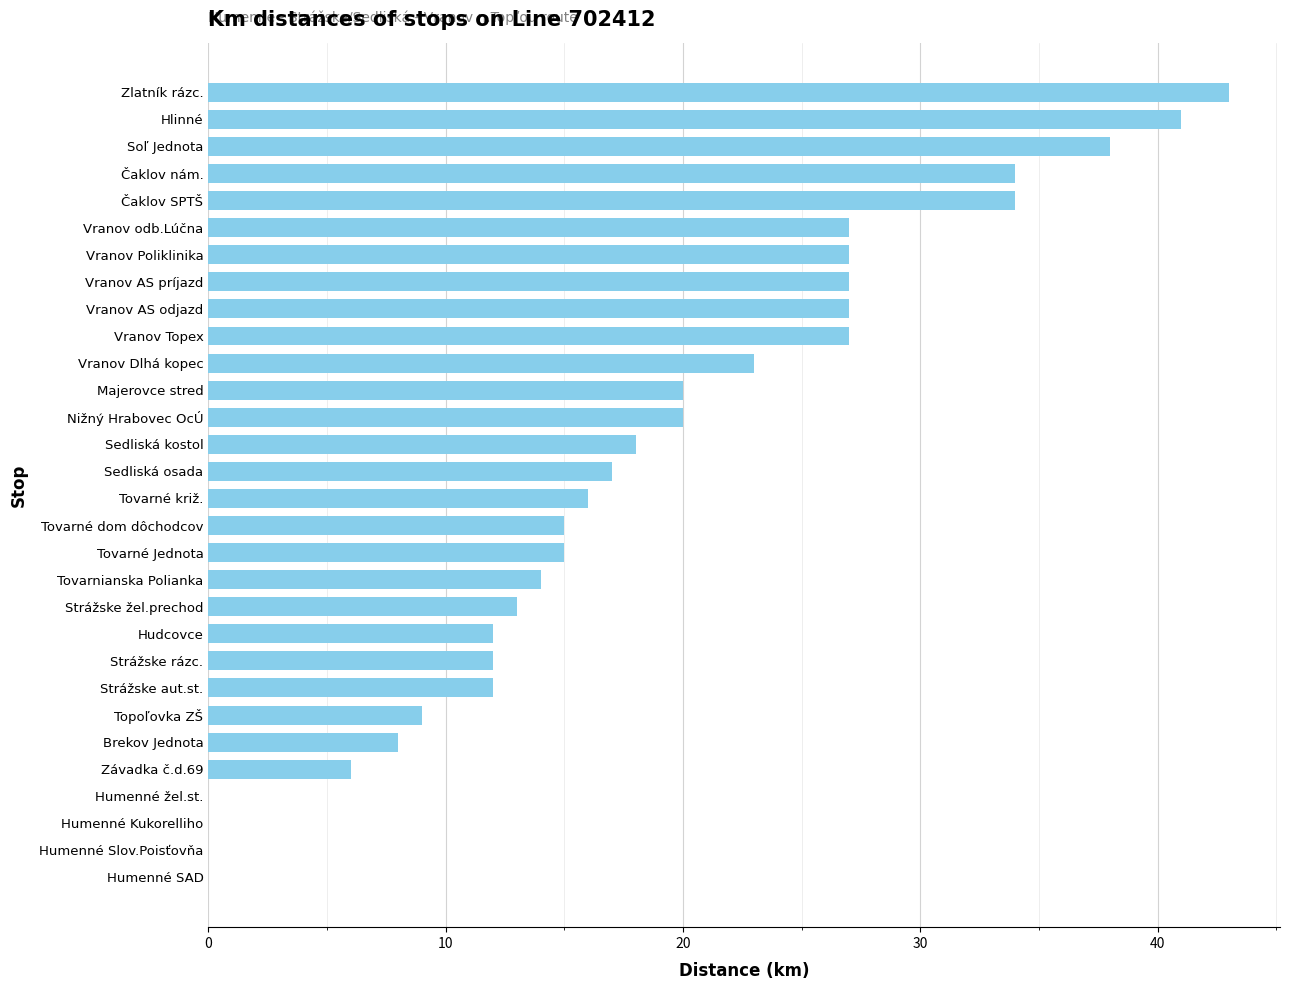

Reading bottom to top, extract all data points from this chart.

Humenné SAD=0	Humenné Slov.Poisťovňa=0	Humenné Kukorelliho=0	Humenné žel.st.=0	Závadka č.d.69=6	Brekov Jednota=8	Topoľovka ZŠ=9	Strážske aut.st.=12	Strážske rázc.=12	Hudcovce=12	Strážske žel.prechod=13	Tovarnianska Polianka=14	Tovarné Jednota=15	Tovarné dom dôchodcov=15	Tovarné križ.=16	Sedliská osada=17	Sedliská kostol=18	Nižný Hrabovec OcÚ=20	Majerovce stred=20	Vranov Dlhá kopec=23	Vranov Topex=27	Vranov AS odjazd=27	Vranov AS príjazd=27	Vranov Poliklinika=27	Vranov odb.Lúčna=27	Čaklov SPTŠ=34	Čaklov nám.=34	Soľ Jednota=38	Hlinné=41	Zlatník rázc.=43